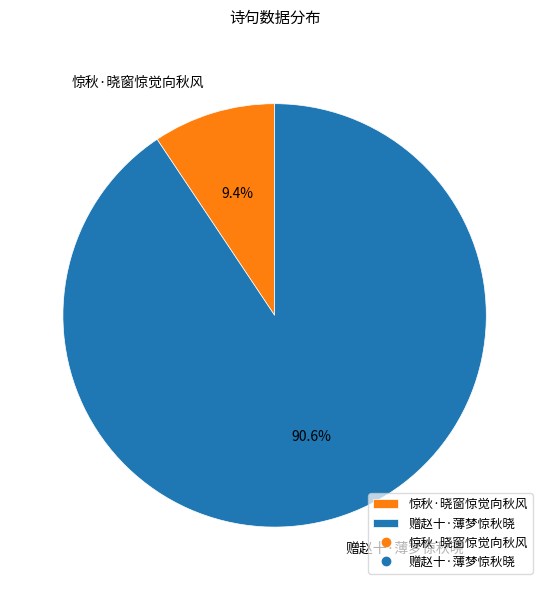

To the nearest percent, what is the combined percentage of 惊秋·晓窗惊觉向秋风 and 赠赵十·薄梦惊秋晓?

100%